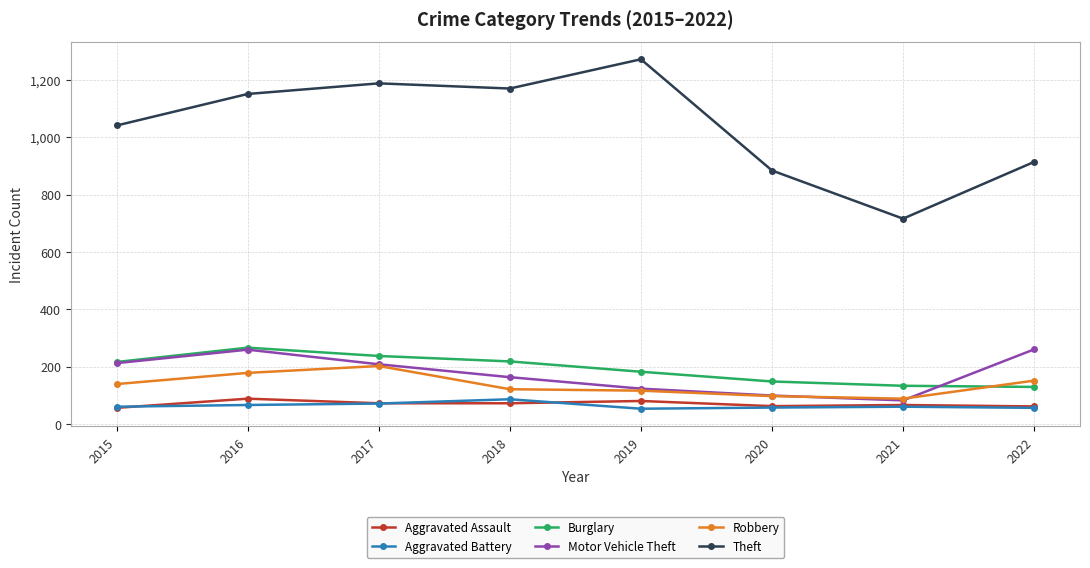

The value of Robbery at 2016 is 178. True or false?

True